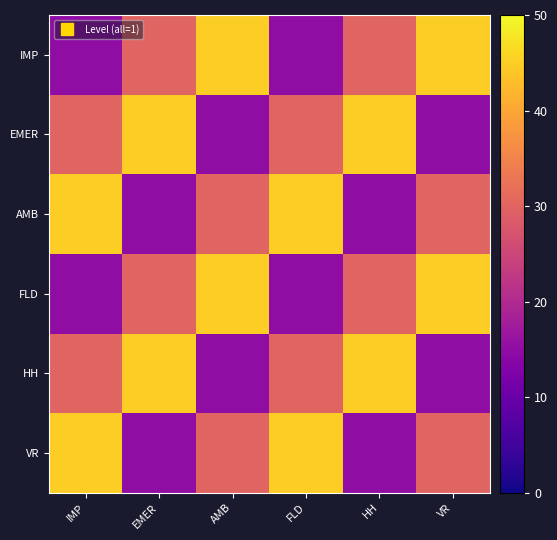

Which label corresponds to the largest value in the chart?

AMB